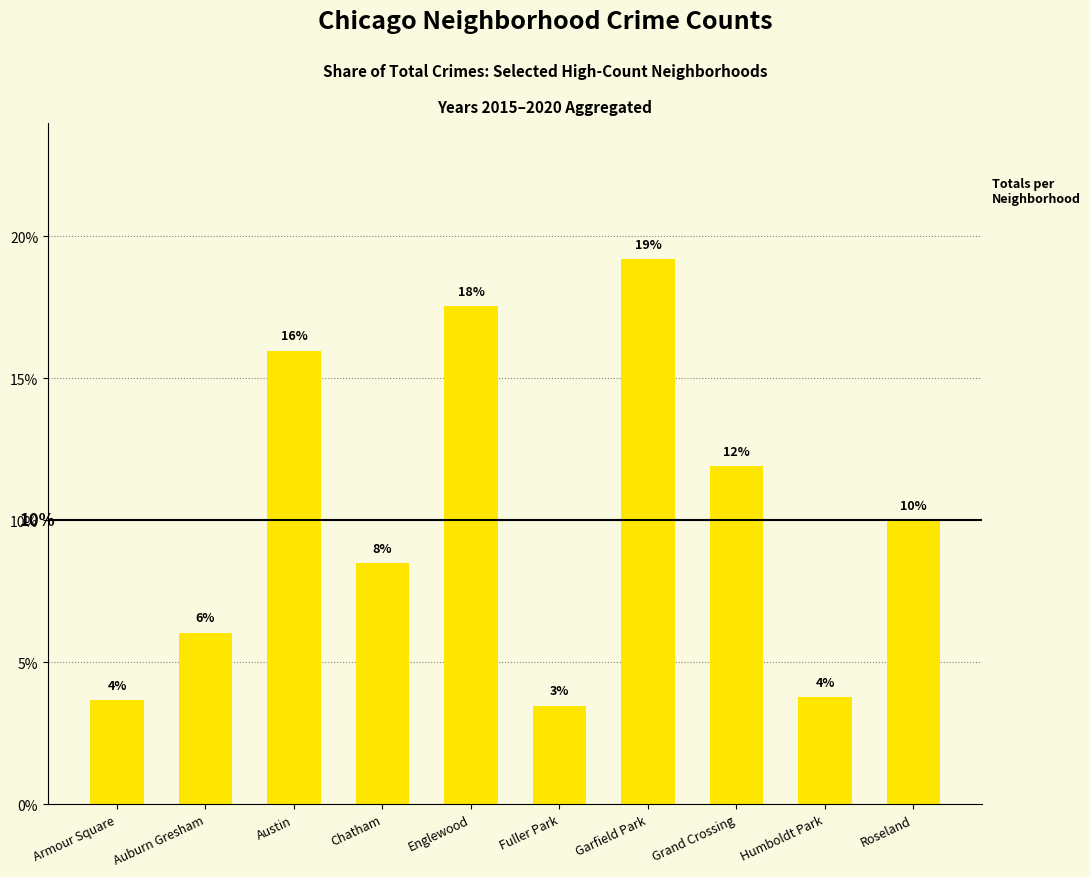

Where is the data nearest to the value 11?

Grand Crossing